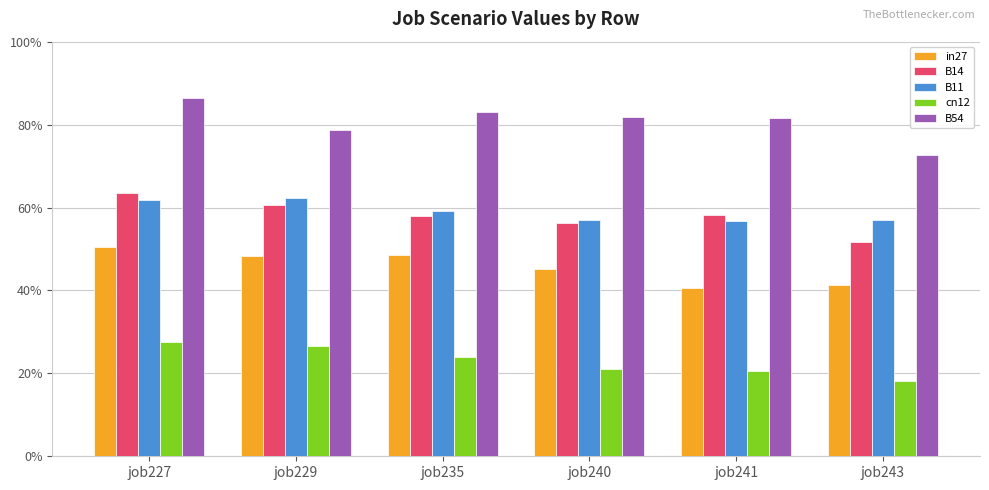

What are all the series names shown in the legend?

in27, B14, B11, cn12, B54